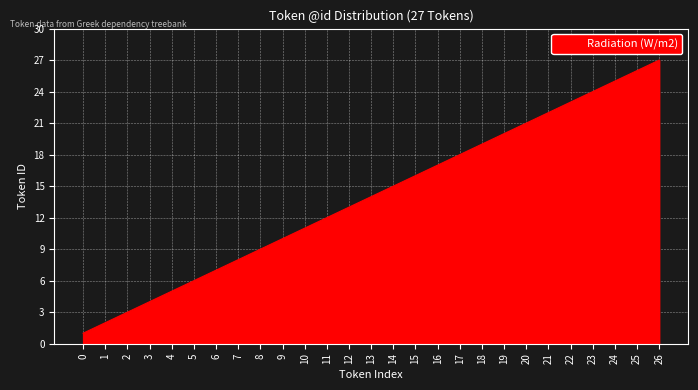

What is the difference between the maximum and minimum values?

26